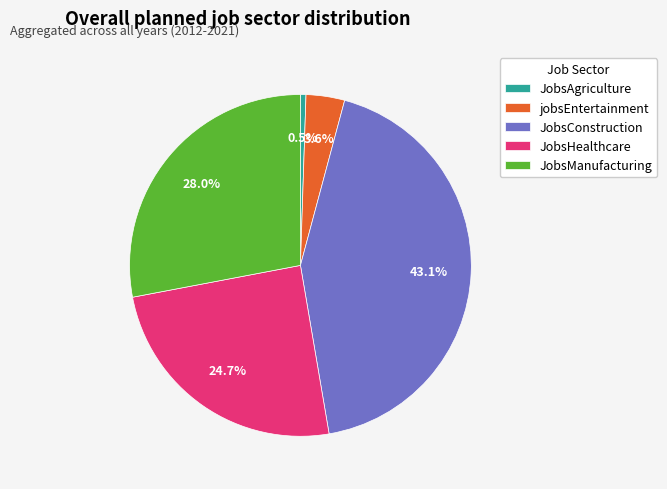

Count the number of slices in the pie.

5